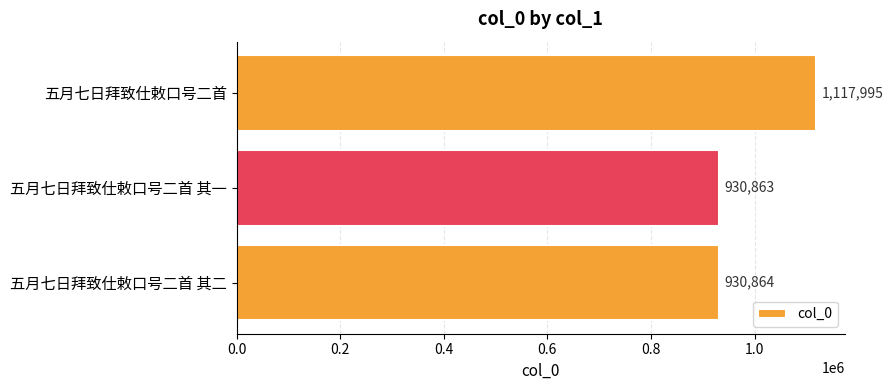

What is the average value?

993241